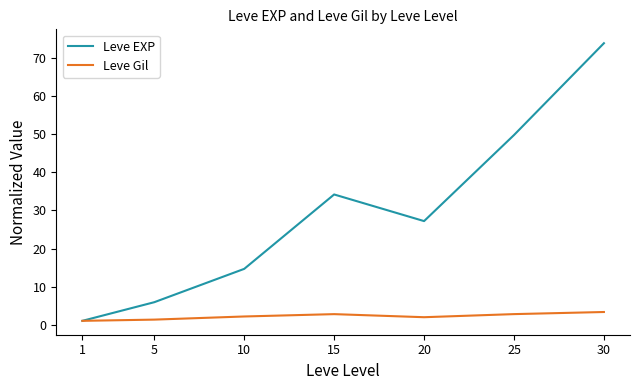

The value of Leve Gil at 25 is 2.8. True or false?

True